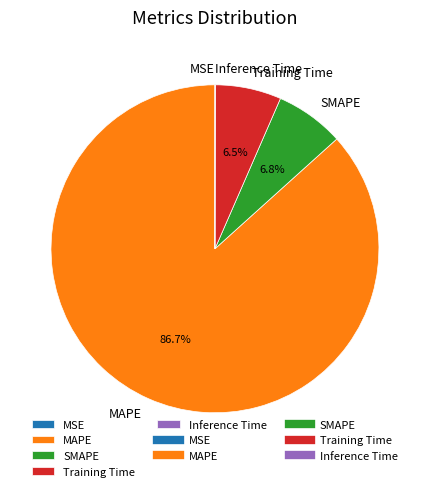

True or false: SMAPE accounts for 1% of the total.

False